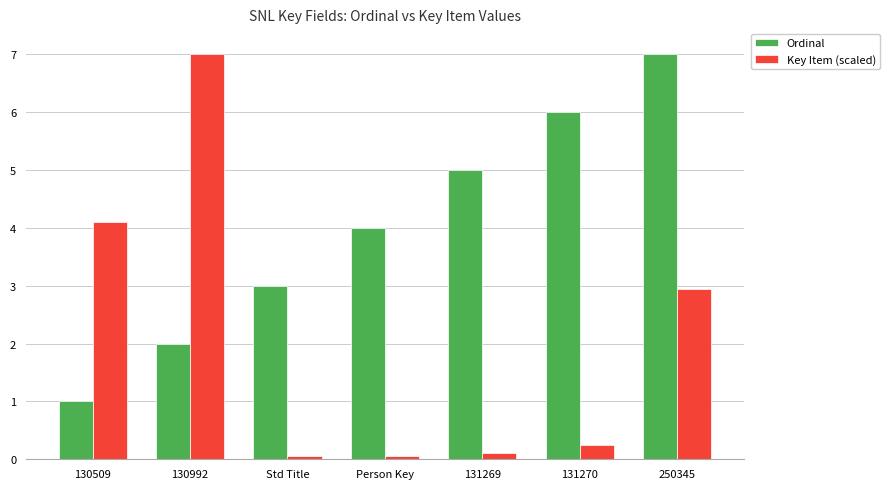

How many groups of bars are there?

7